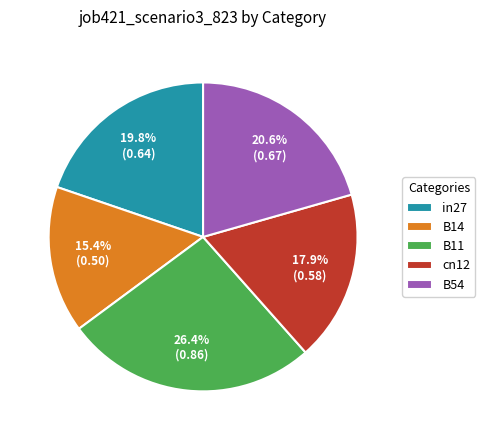

Which has a higher value, in27 or cn12?

in27